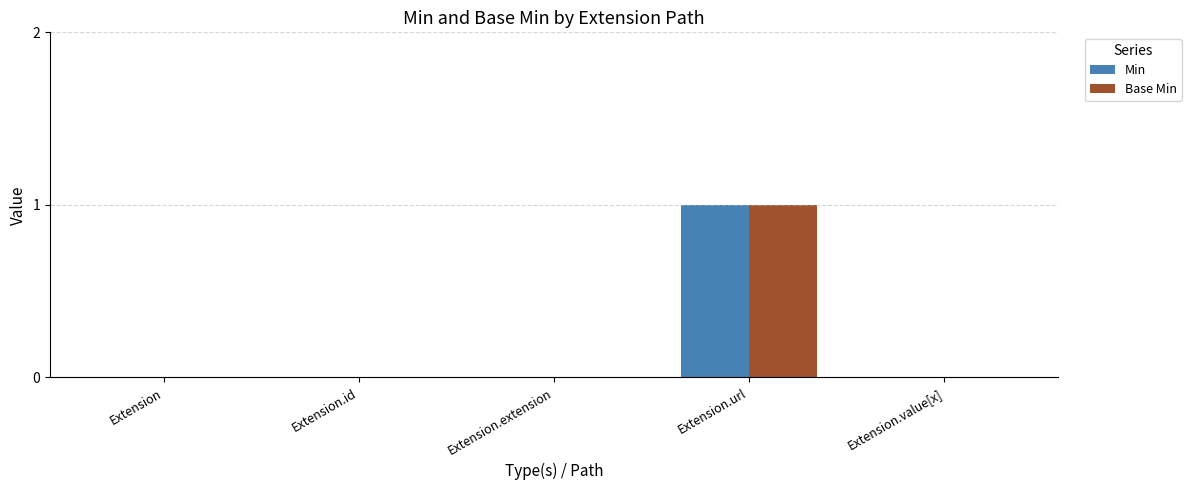

Which category has the highest value across all series?

Extension.url